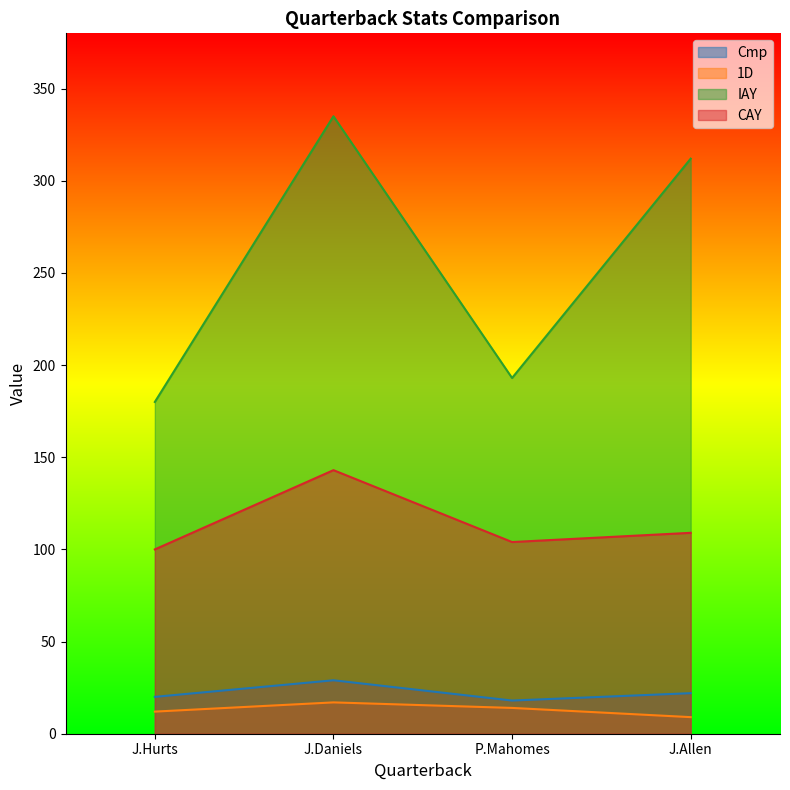

Which has a higher value, J.Hurts or J.Daniels?

J.Daniels